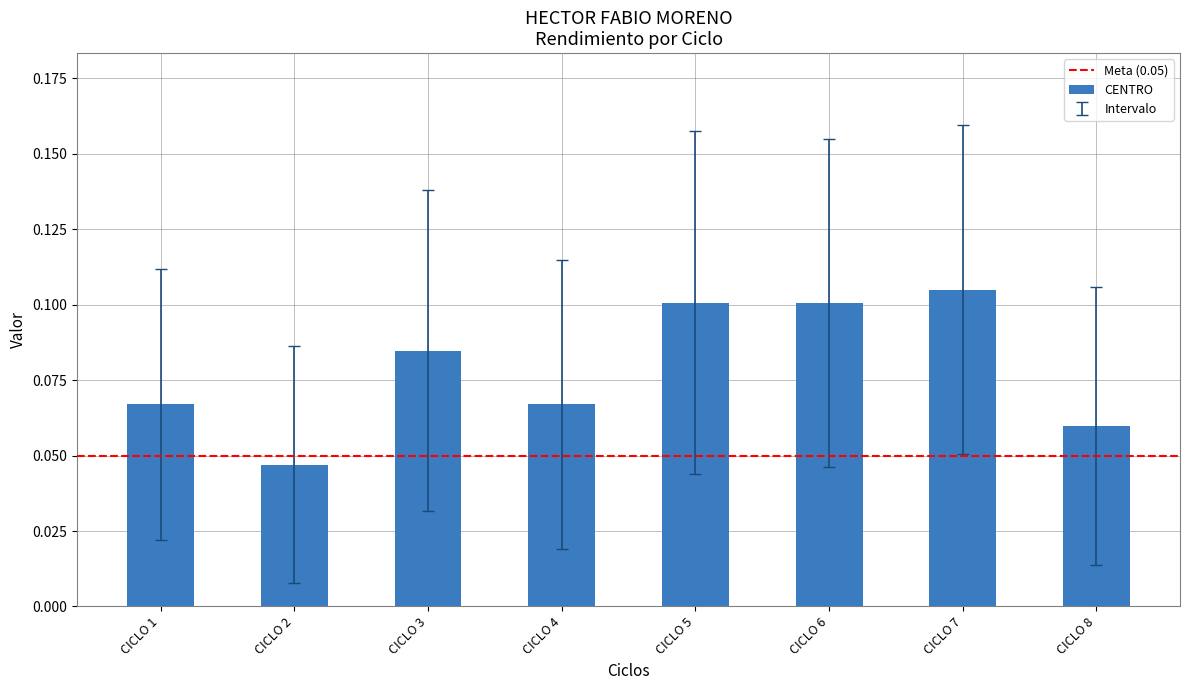

What is the sum of all values?

0.6